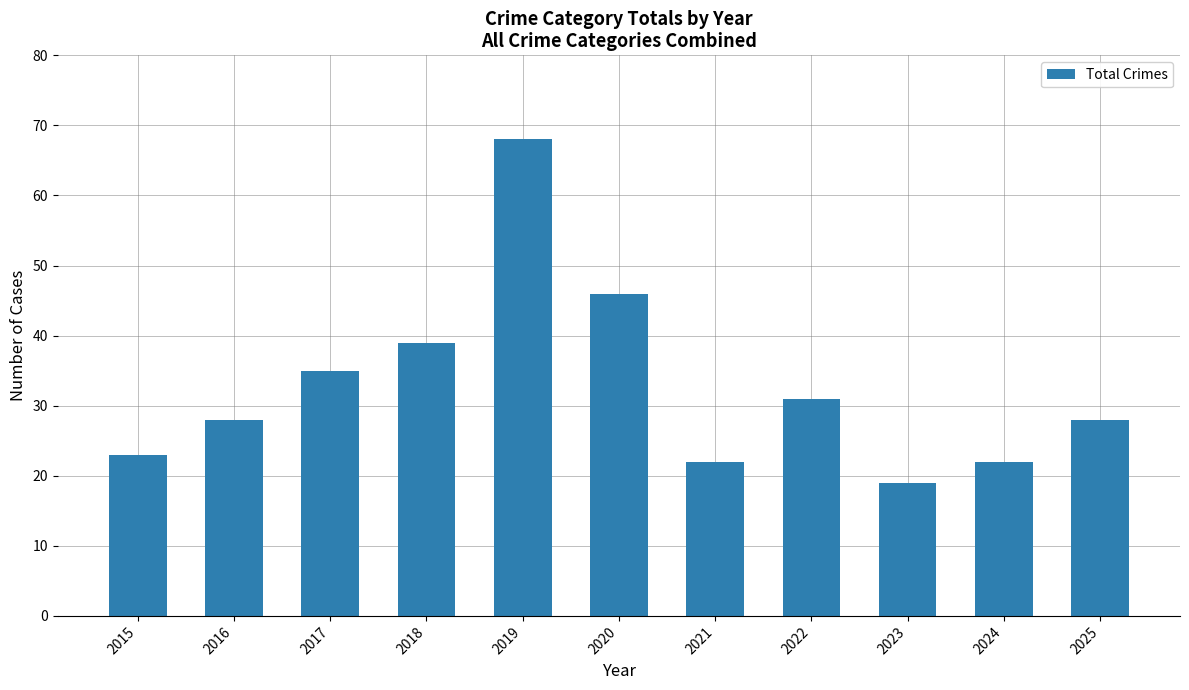

What is the difference between the maximum and minimum values?

49